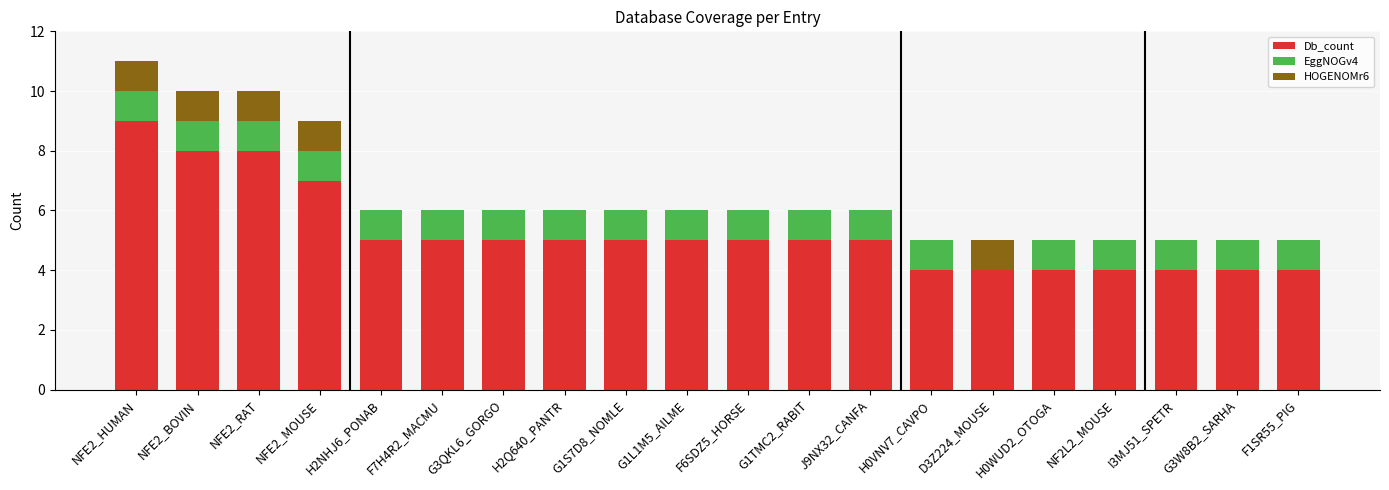

What is the highest value of the Db_count series?

9